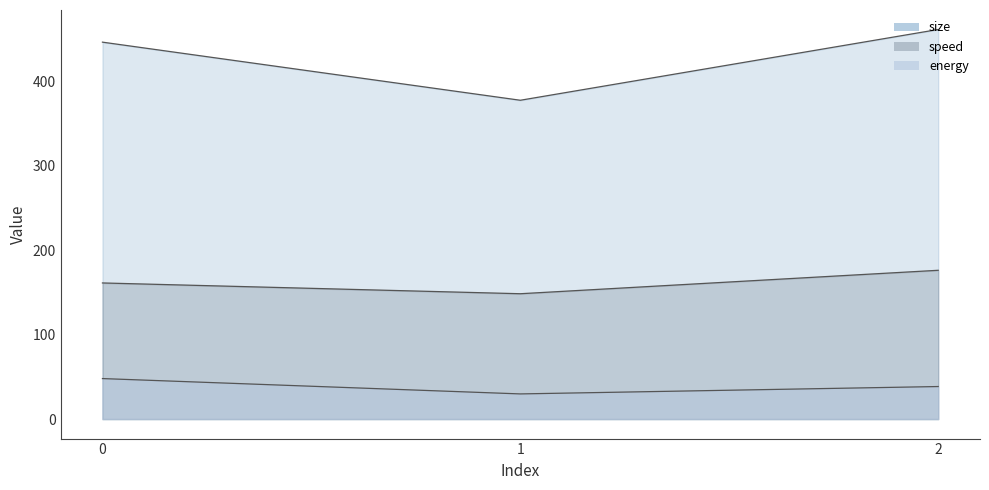

Does the chart display data point markers on the line(s)?

No